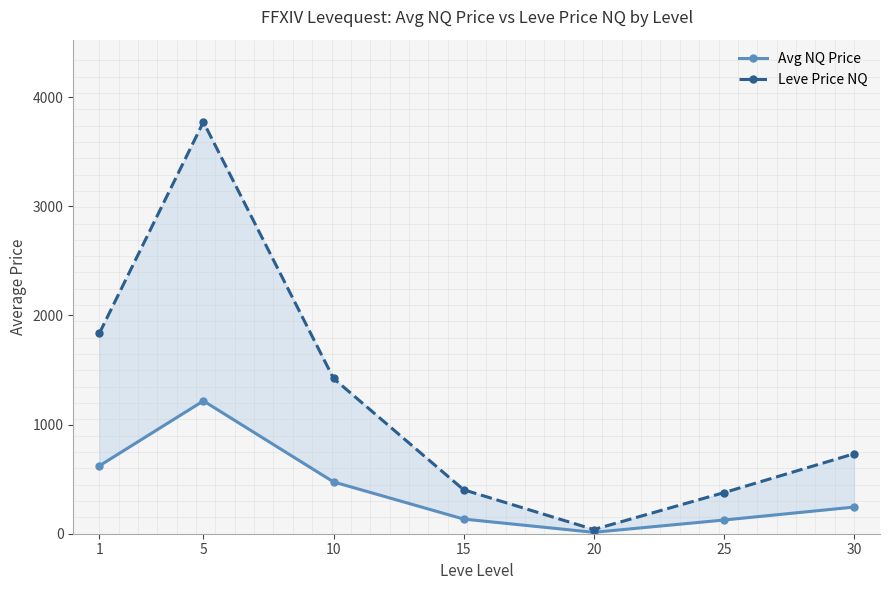

True or false: Leve Price NQ has more than 2 points higher than both neighbors.

False